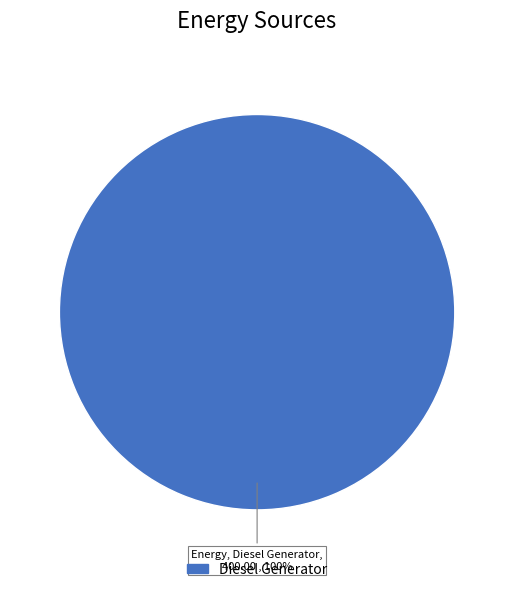

Is there any slice that represents more than half of the pie?

Yes